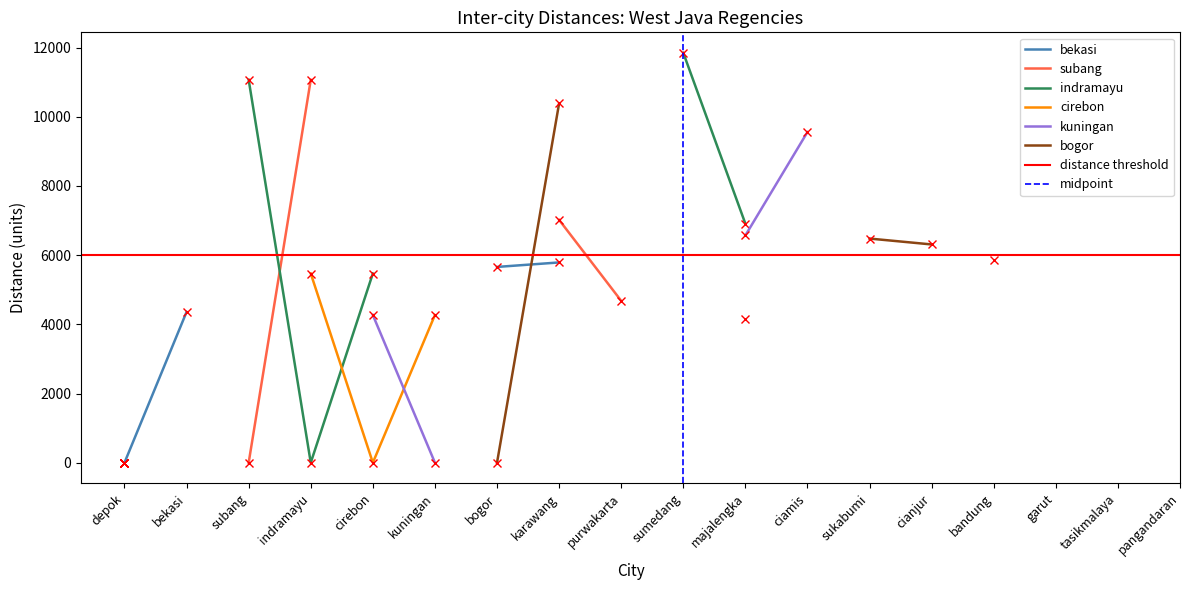

Reading left to right, extract all data points from this chart.

bekasi: depok=0	bekasi=4360	subang=-1	indramayu=-1	cirebon=-1	kuningan=-1	bogor=5660	karawang=5790	purwakarta=-1	sumedang=-1	majalengka=-1	ciamis=-1	sukabumi=-1	cianjur=-1	bandung=-1	garut=-1	tasikmalaya=-1	pangandaran=-1
subang: depok=0	bekasi=-1	subang=0	indramayu=11070	cirebon=-1	kuningan=-1	bogor=-1	karawang=7020	purwakarta=4680	sumedang=-1	majalengka=-1	ciamis=-1	sukabumi=-1	cianjur=-1	bandung=5870	garut=-1	tasikmalaya=-1	pangandaran=-1
indramayu: depok=0	bekasi=-1	subang=11070	indramayu=0	cirebon=5470	kuningan=-1	bogor=-1	karawang=-1	purwakarta=-1	sumedang=11850	majalengka=6910	ciamis=-1	sukabumi=-1	cianjur=-1	bandung=-1	garut=-1	tasikmalaya=-1	pangandaran=-1
cirebon: depok=0	bekasi=-1	subang=-1	indramayu=5470	cirebon=0	kuningan=4270	bogor=-1	karawang=-1	purwakarta=-1	sumedang=-1	majalengka=4150	ciamis=-1	sukabumi=-1	cianjur=-1	bandung=-1	garut=-1	tasikmalaya=-1	pangandaran=-1
kuningan: depok=0	bekasi=-1	subang=-1	indramayu=-1	cirebon=4270	kuningan=0	bogor=-1	karawang=-1	purwakarta=-1	sumedang=-1	majalengka=6570	ciamis=9560	sukabumi=-1	cianjur=-1	bandung=-1	garut=-1	tasikmalaya=-1	pangandaran=-1
bogor: depok=0	bekasi=-1	subang=-1	indramayu=-1	cirebon=-1	kuningan=-1	bogor=0	karawang=10390	purwakarta=-1	sumedang=-1	majalengka=-1	ciamis=-1	sukabumi=6480	cianjur=6310	bandung=-1	garut=-1	tasikmalaya=-1	pangandaran=-1